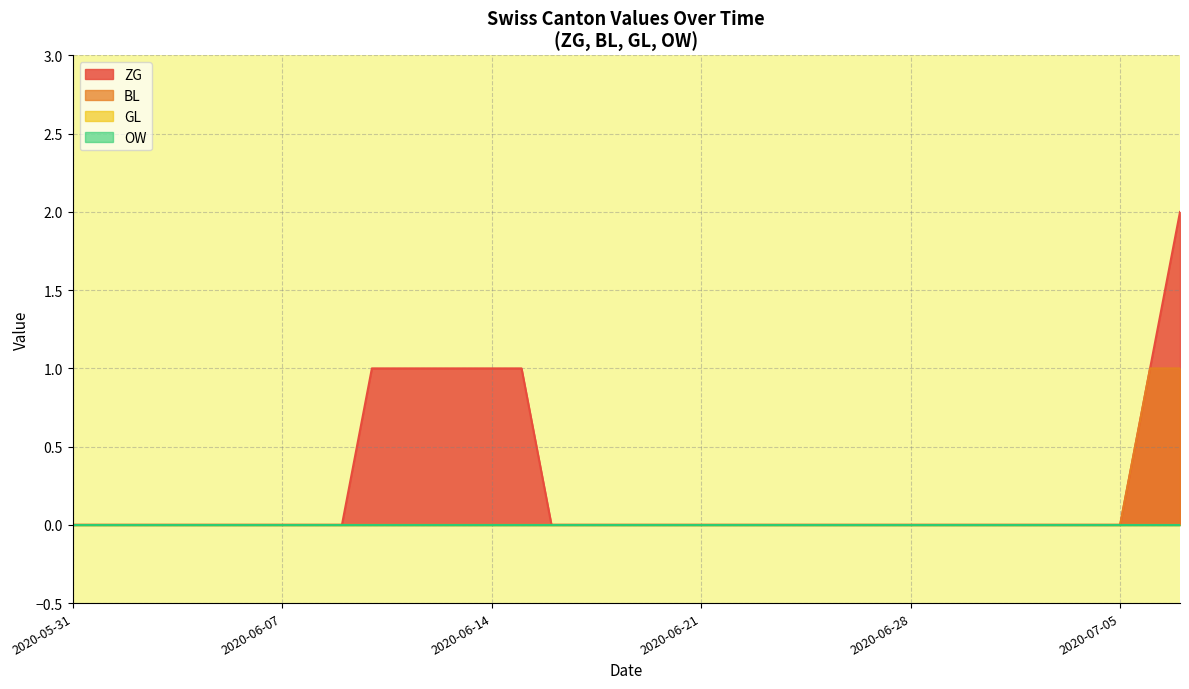

Does the chart display data point markers on the line(s)?

No